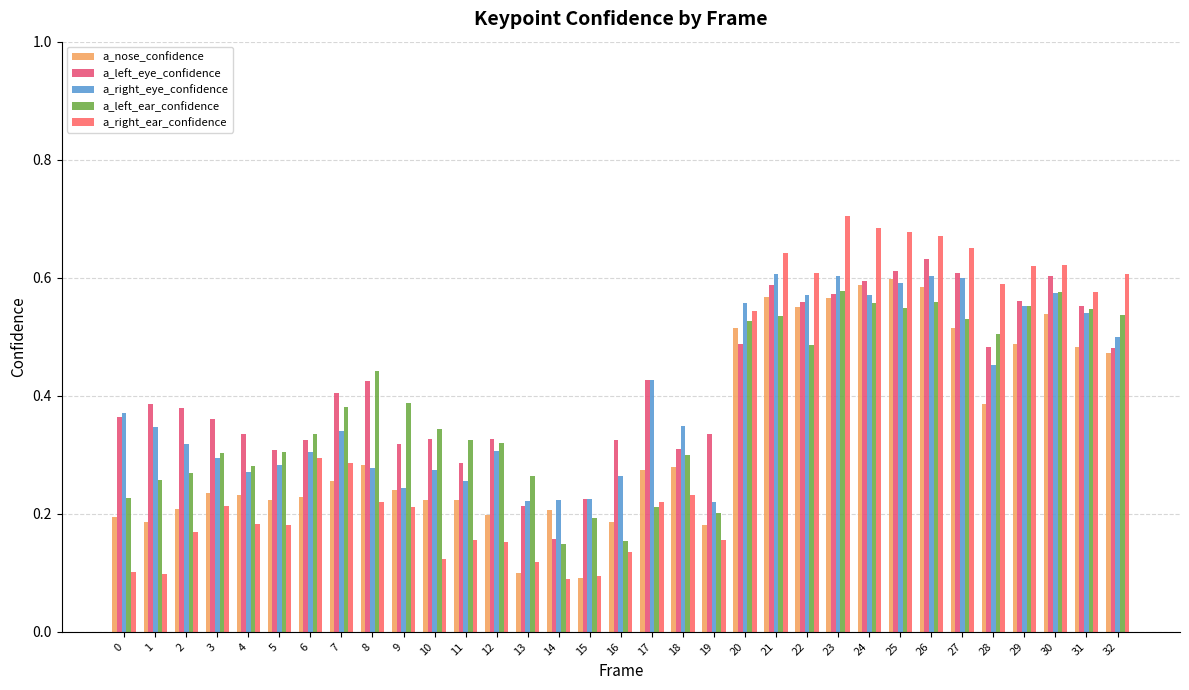

What is the average value of the a_left_ear_confidence series?

0.4